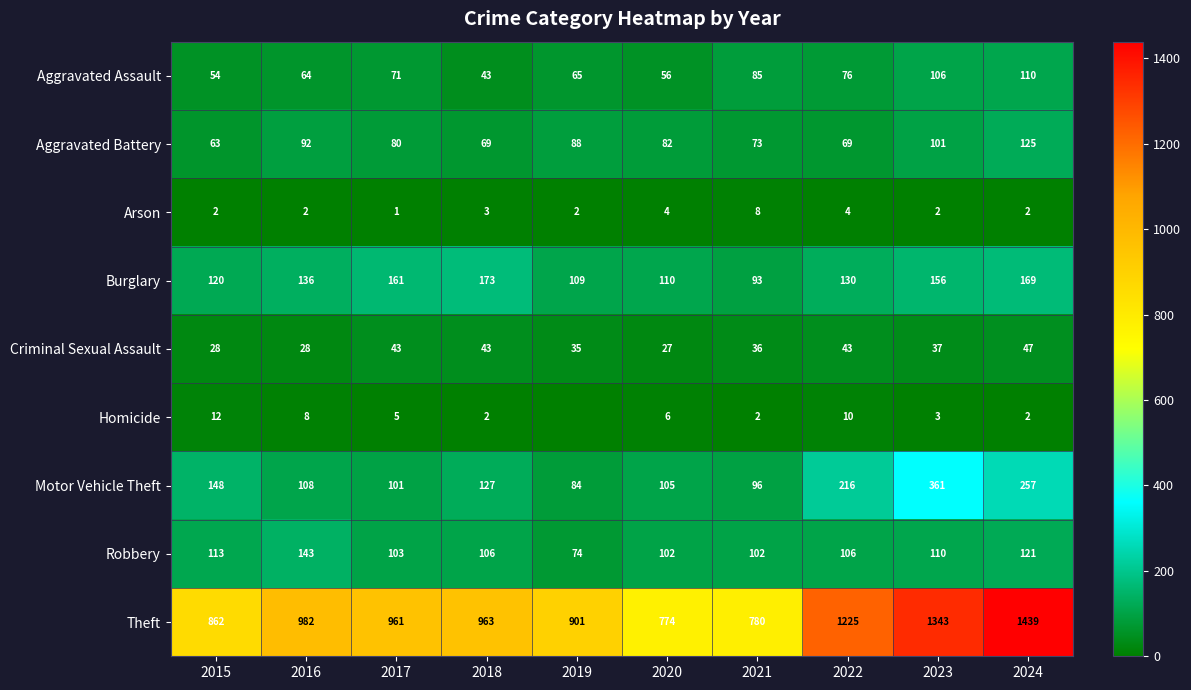

Is the value of Arson at 2017 greater than the value of Aggravated Assault at 2016?

No